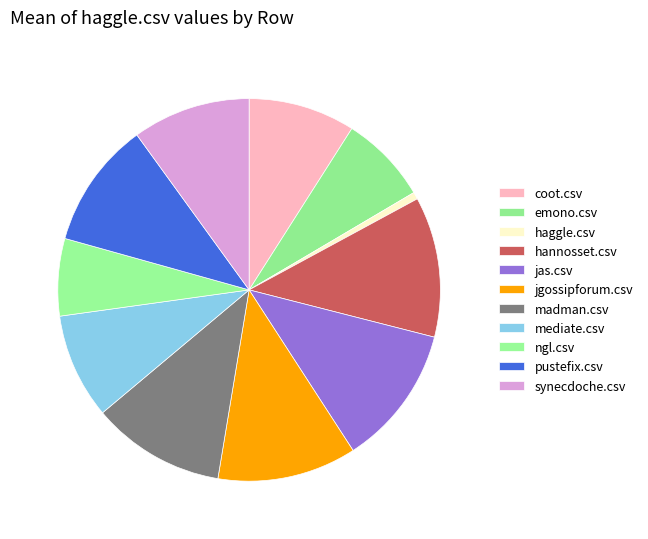

Does jgossipforum.csv represent more than half of the total?

No